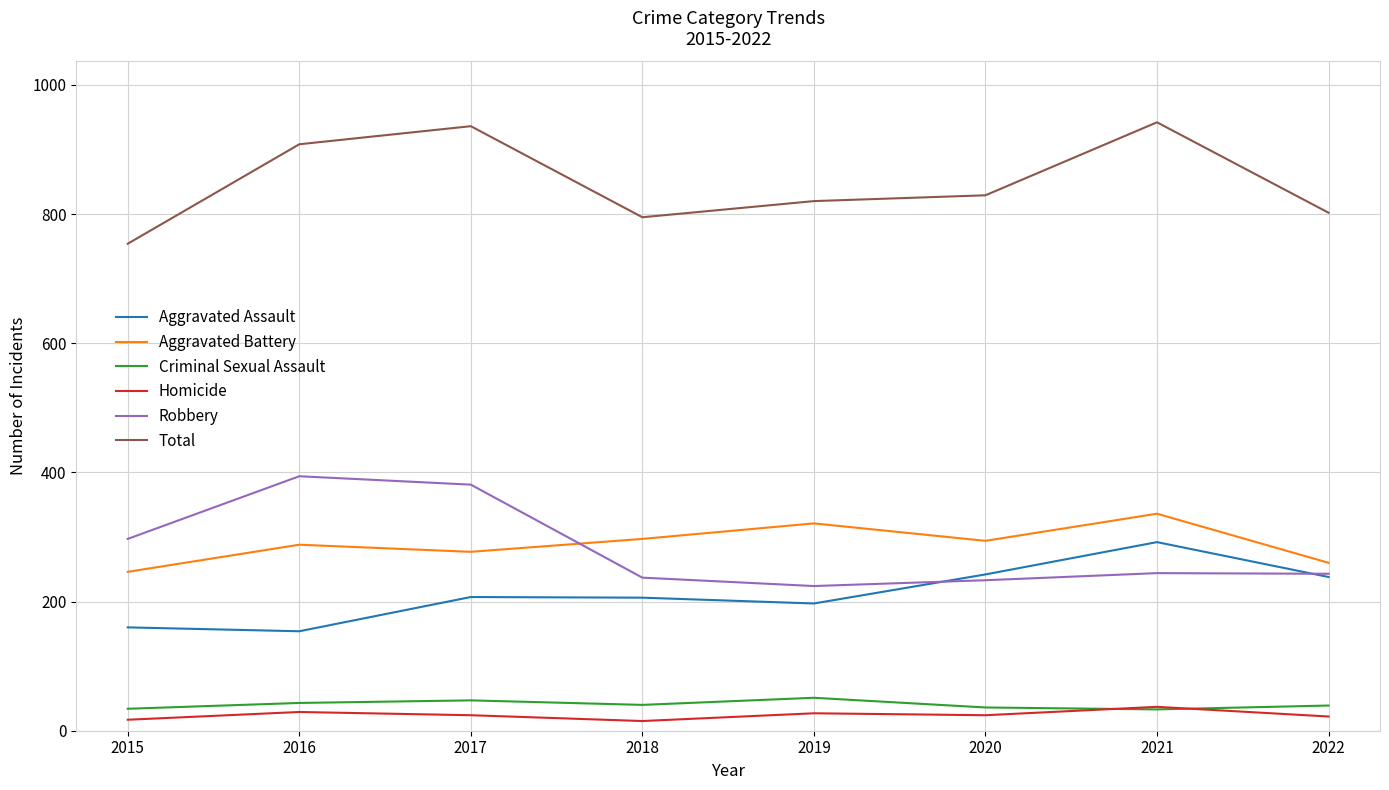

Which series has the largest total across all categories?

Total